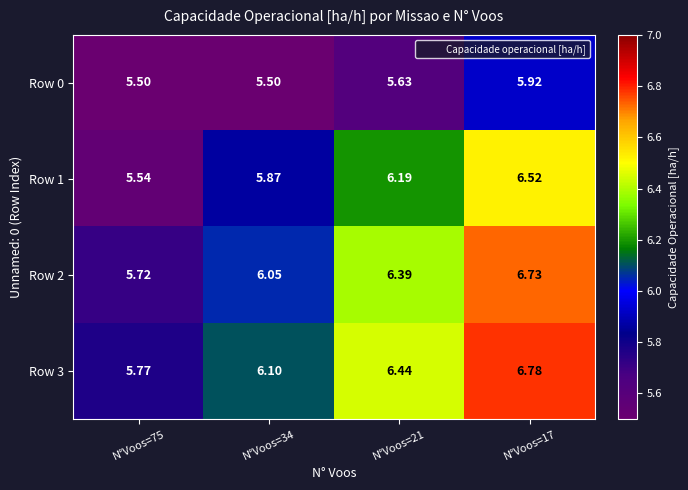

Is the value of Row 3 at N°Voos=75 greater than the value of Row 2 at N°Voos=17?

No